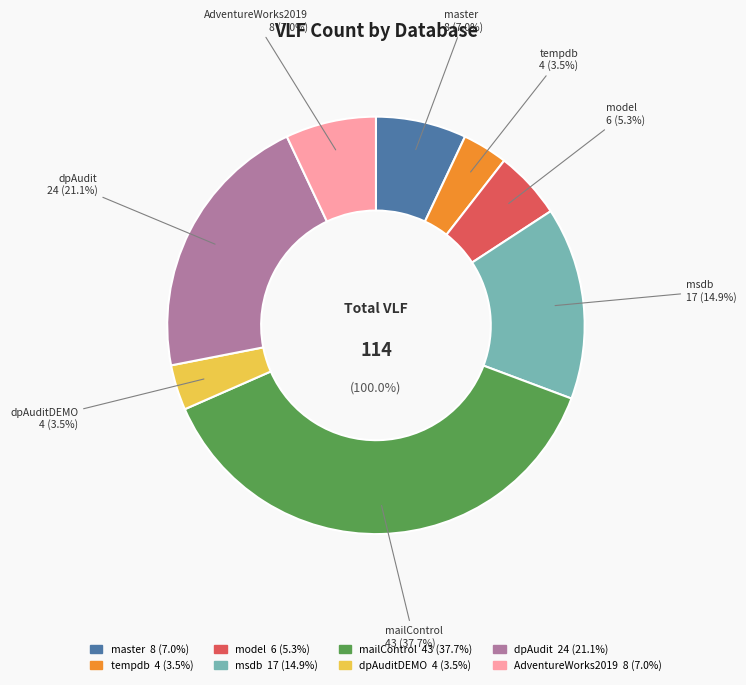

Is the sum of master and msdb greater than half?

No